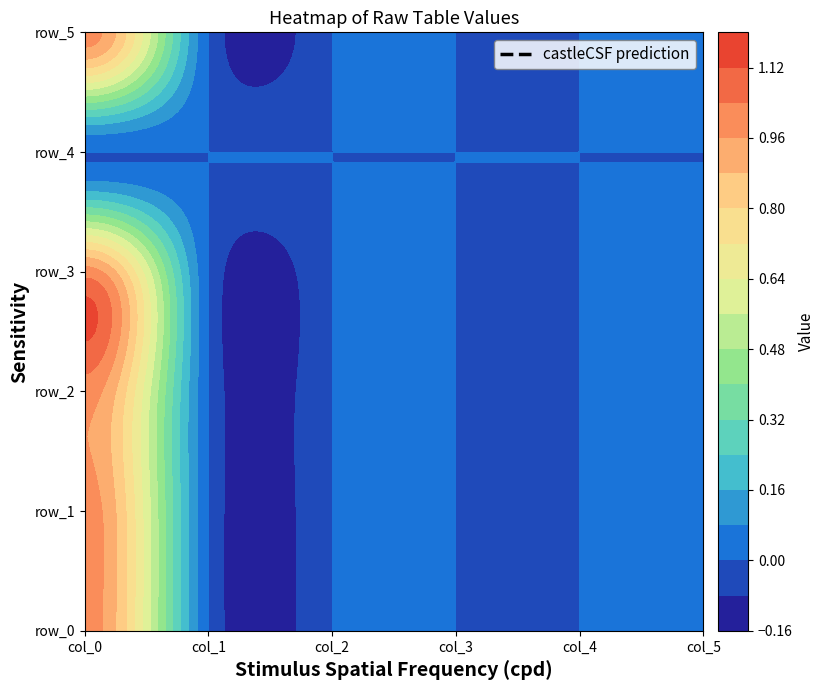

At which label is row_5 closest to 0?

1